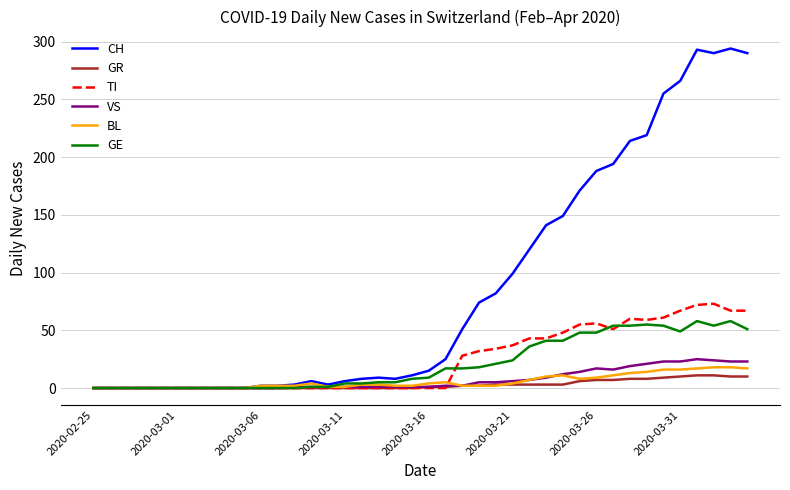

What is the maximum value for GR?

11